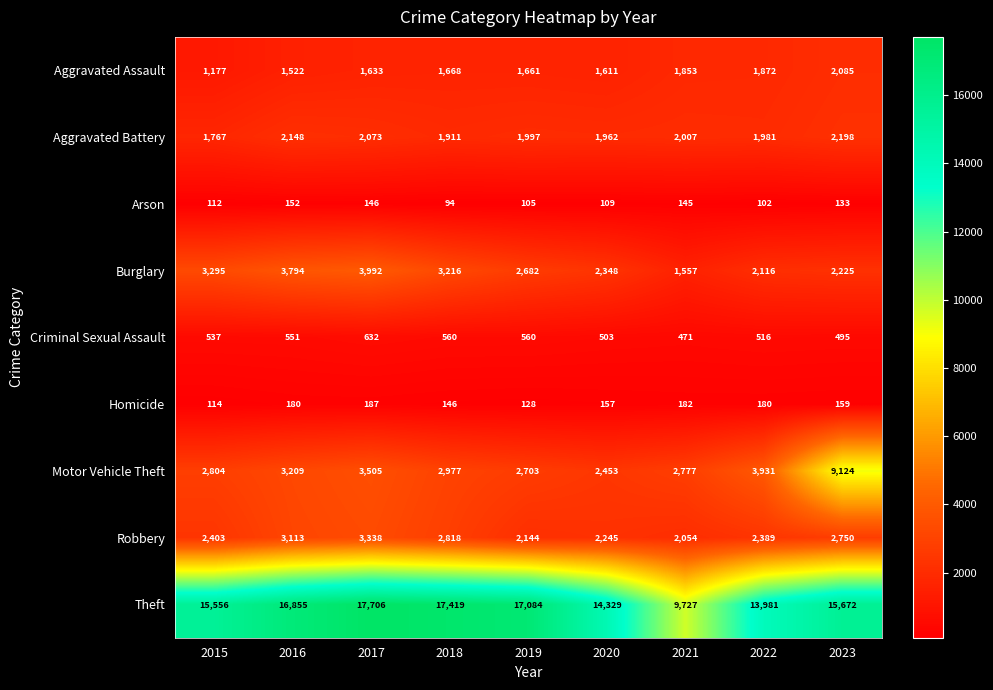

At which category is the sum across all series the highest?

2023